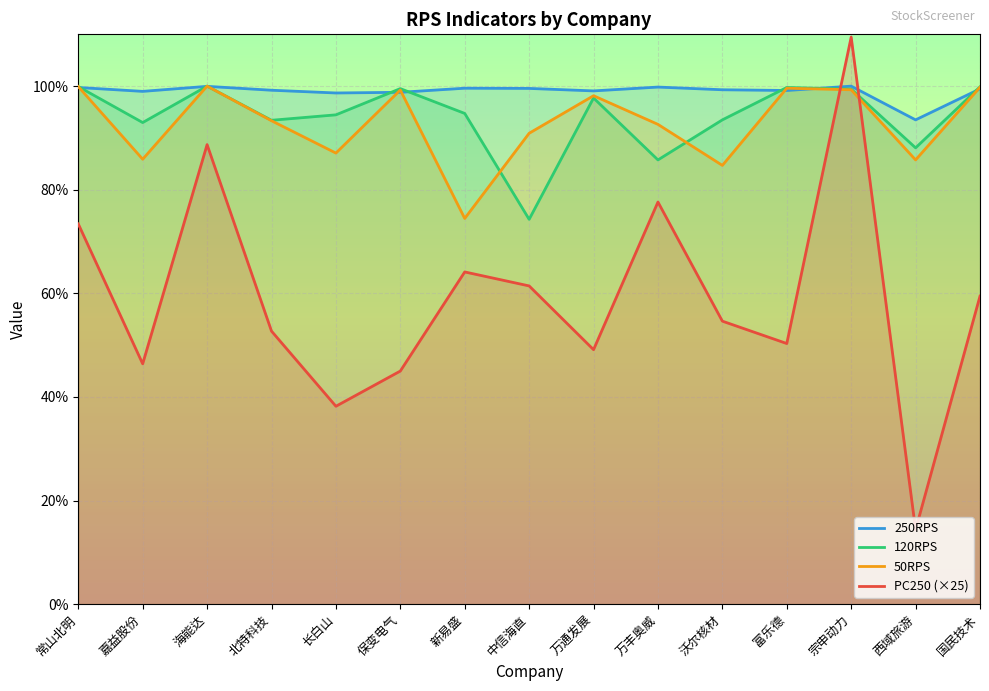

At which label is 120RPS closest to 87?

西域旅游